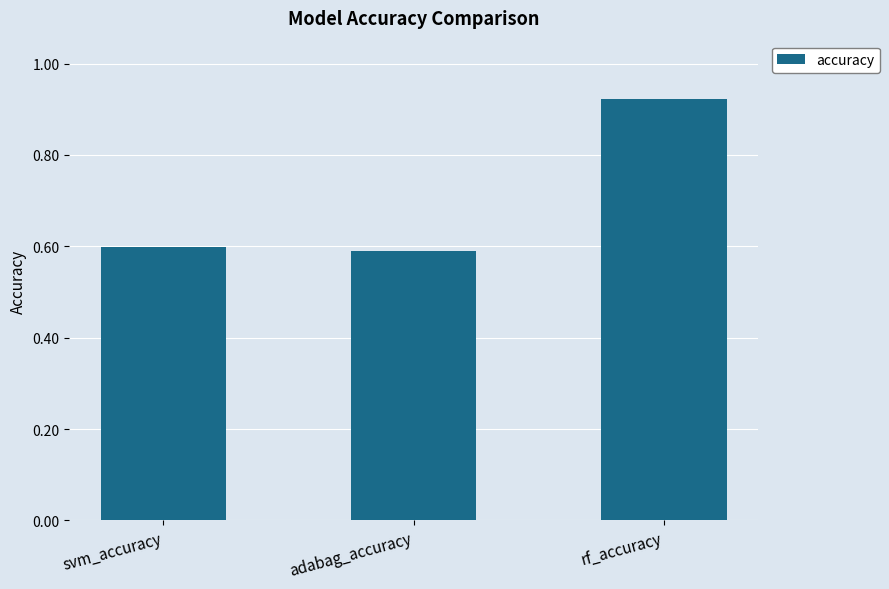

Count the values in the range 0 to 1.

3